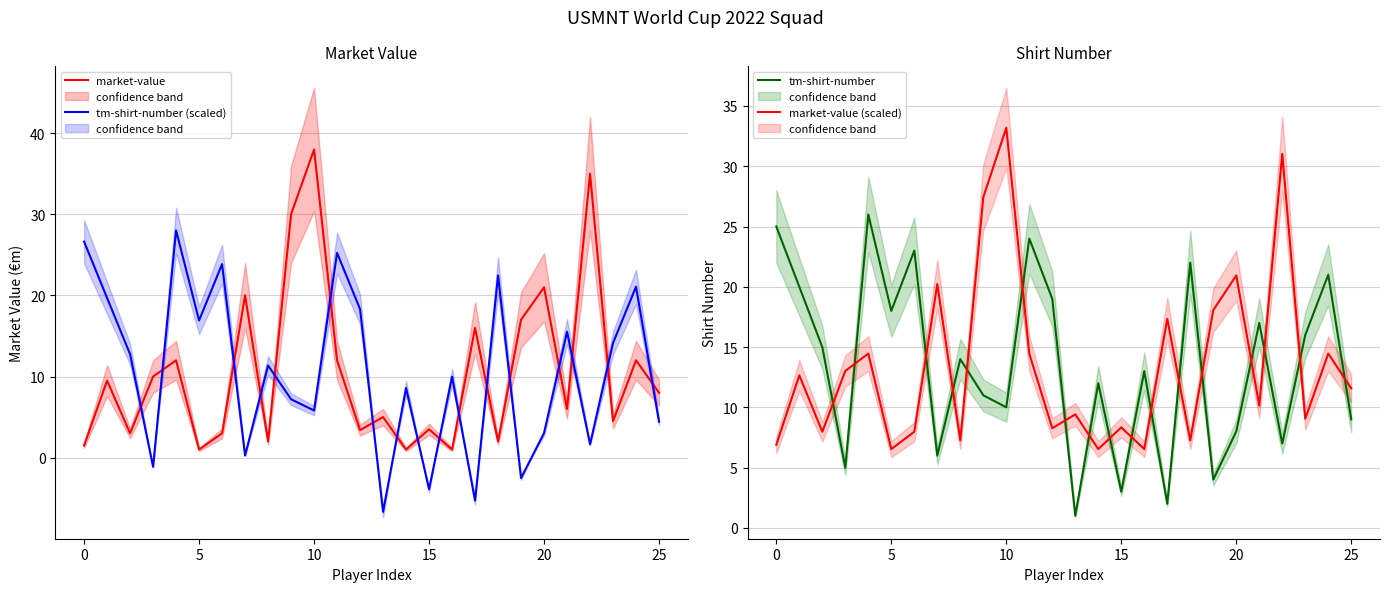

How many distinct data groups are displayed?

4